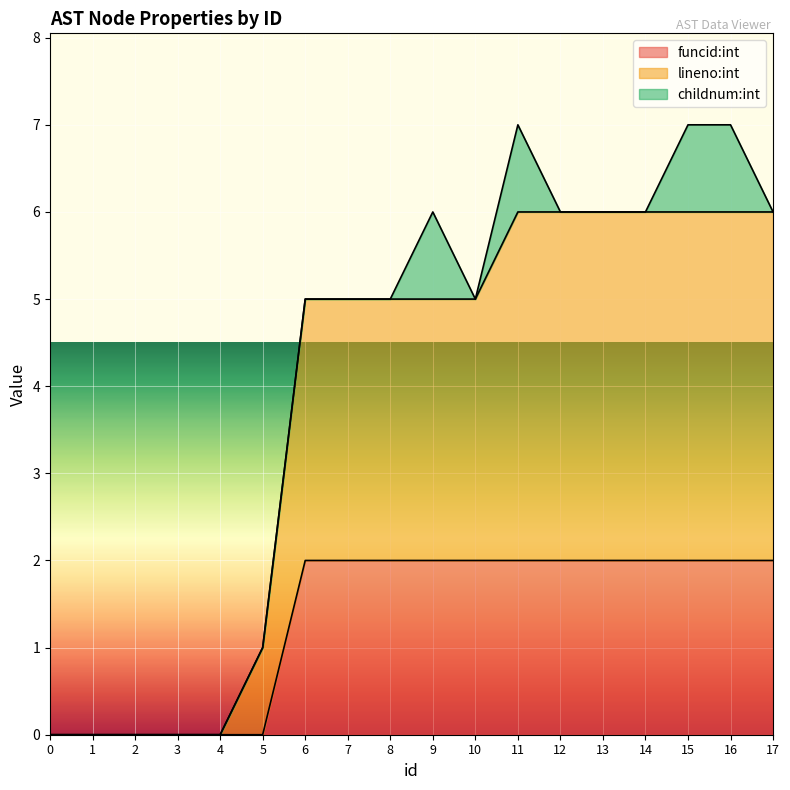

What are all the series names shown in the legend?

funcid:int, lineno:int, childnum:int